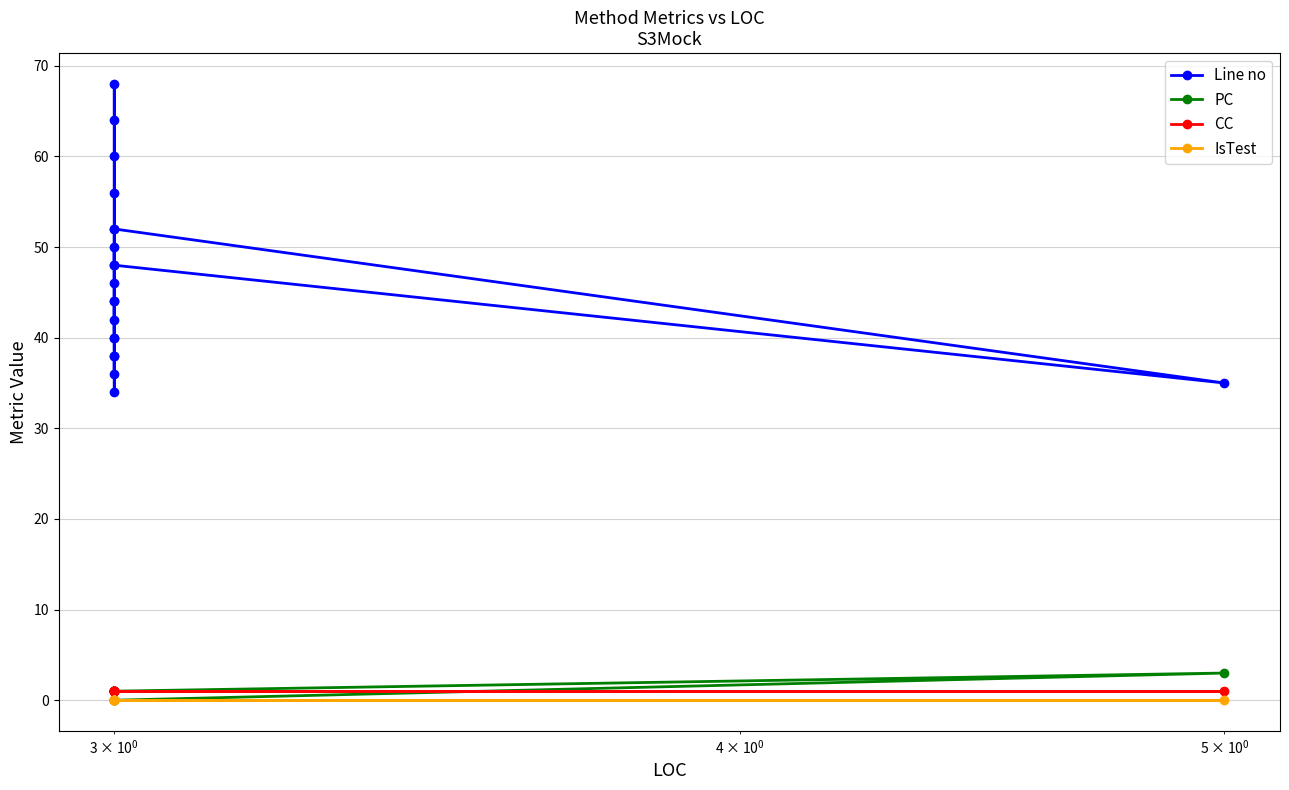

True or false: CC has more than 2 points higher than both neighbors.

False